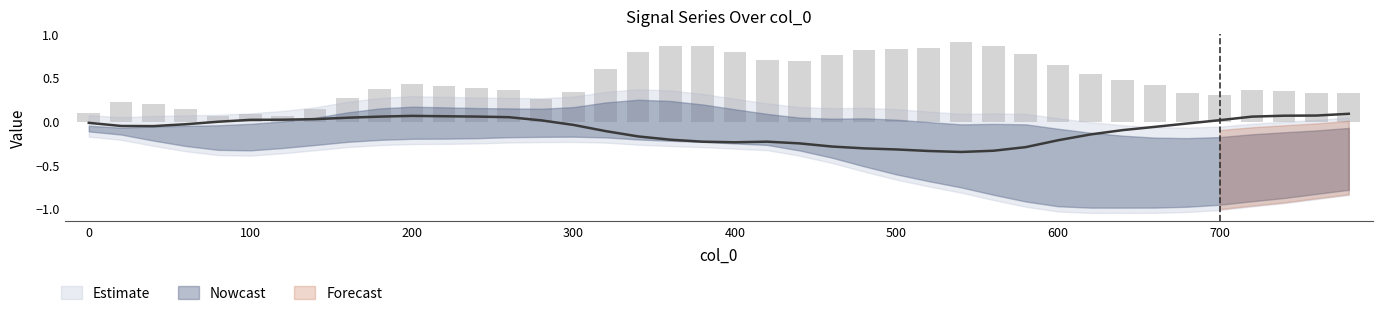

Reading left to right, list all the values displayed in this chart.

col_3: -0.0	-0.0	-0.0	-0.0	0.0	0.0	0.0	0.0	0.0	0.1	0.1	0.1	0.1	0.1	0.0	-0.0	-0.1	-0.2	-0.2	-0.2	-0.2	-0.2	-0.2	-0.3	-0.3	-0.3	-0.3	-0.3	-0.3	-0.3	-0.2	-0.1	-0.1	-0.1	-0.0	0.0	0.1	0.1	0.1	0.1
col_4: -0.0	-0.1	-0.1	-0.0	-0.0	-0.0	0.0	0.0	0.1	0.2	0.2	0.2	0.2	0.2	0.1	0.2	0.2	0.3	0.2	0.2	0.1	0.1	0.0	0.0	0.0	0.0	-0.0	-0.0	-0.0	-0.0	-0.1	-0.1	-0.2	-0.2	-0.2	-0.2	-0.1	-0.1	-0.1	-0.1
col_5: -0.1	-0.1	-0.2	-0.3	-0.3	-0.3	-0.3	-0.3	-0.2	-0.2	-0.2	-0.2	-0.2	-0.2	-0.2	-0.2	-0.2	-0.2	-0.2	-0.2	-0.2	-0.3	-0.3	-0.4	-0.5	-0.6	-0.7	-0.8	-0.8	-0.9	-1.0	-1.0	-1.0	-1.0	-1.0	-0.9	-0.9	-0.9	-0.8	-0.8